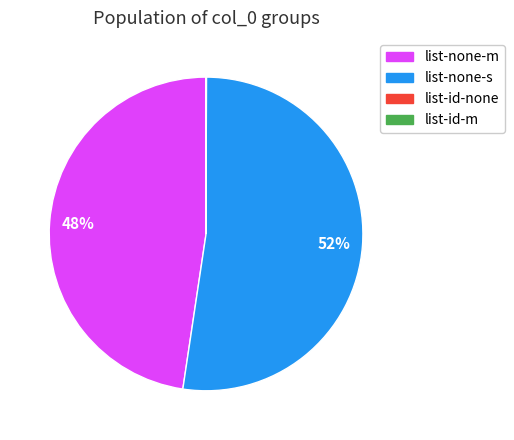

To the nearest percent, what is the average slice percentage?

25%